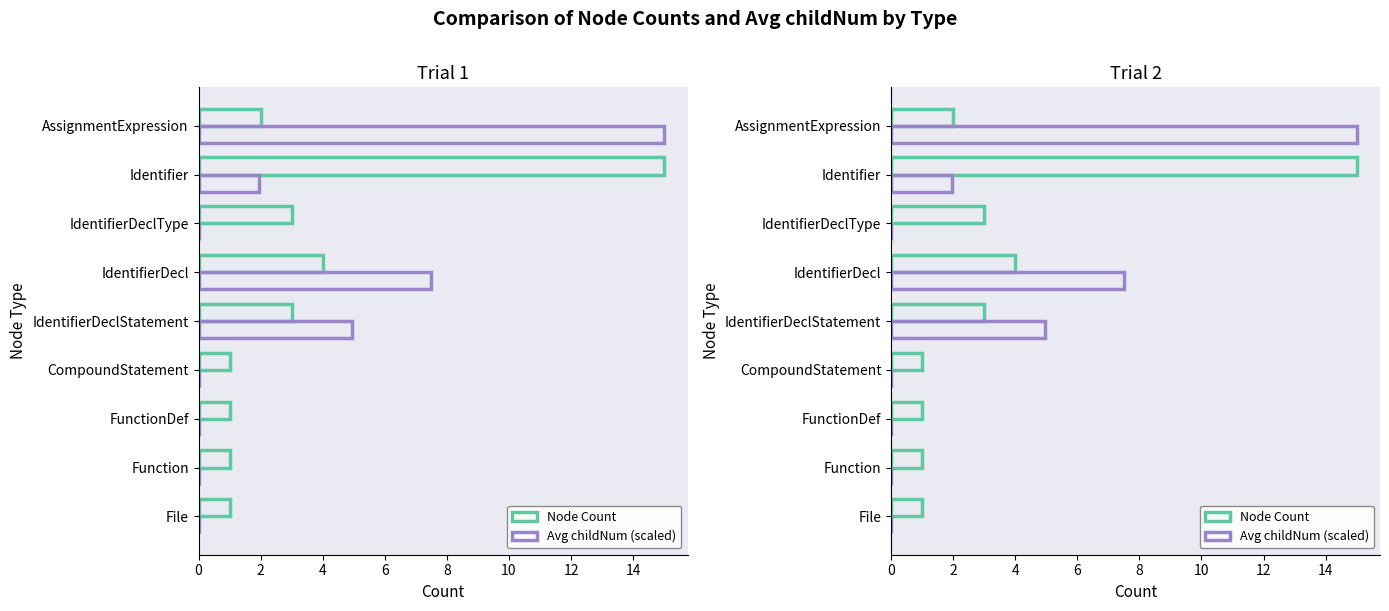

How many groups of bars are there?

9